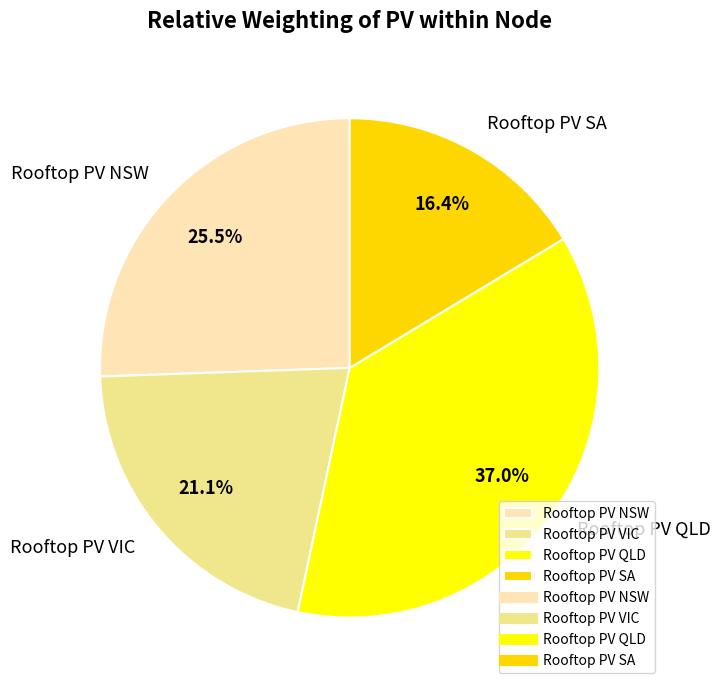

Rank the categories by value from lowest to highest.

Rooftop PV SA, Rooftop PV VIC, Rooftop PV NSW, Rooftop PV QLD